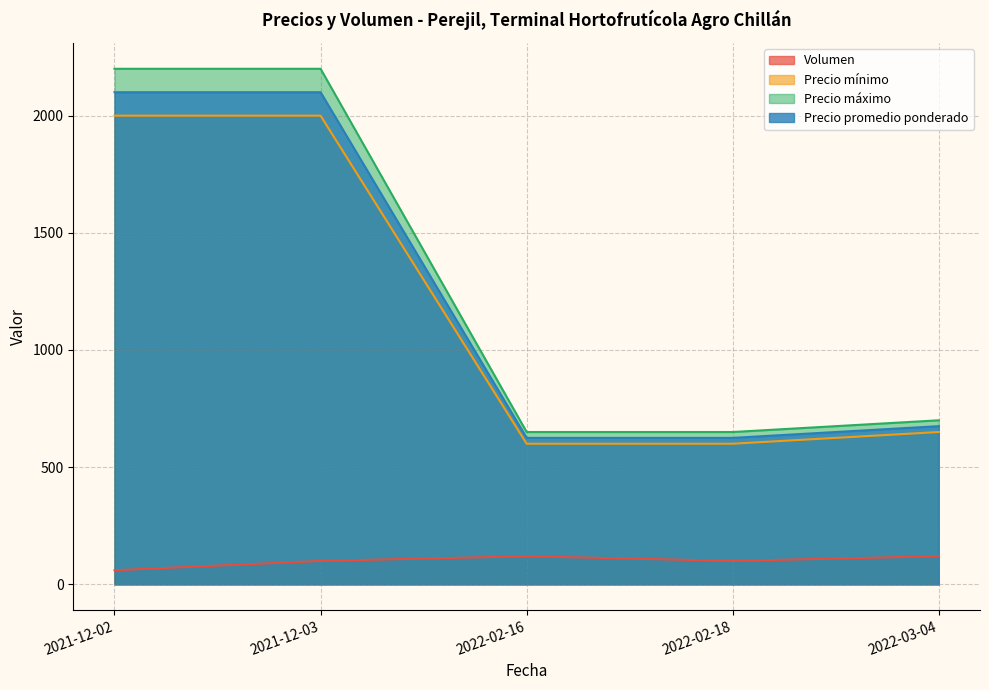

At which category does Volumen reach its first local valley?

2022-02-18